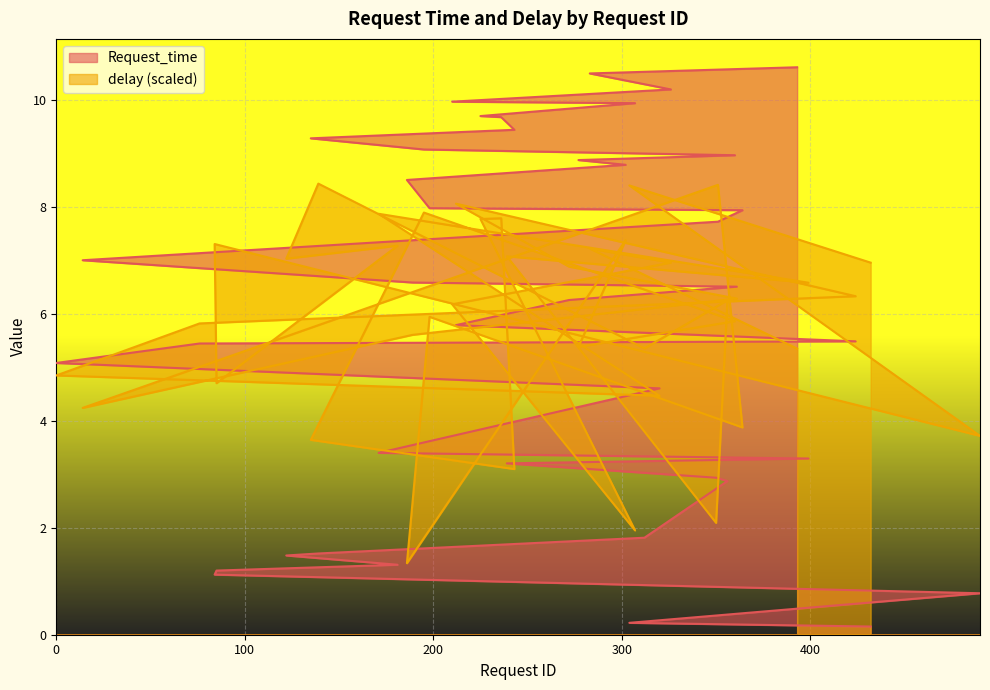

At which label does Request_time reach its minimum?

432